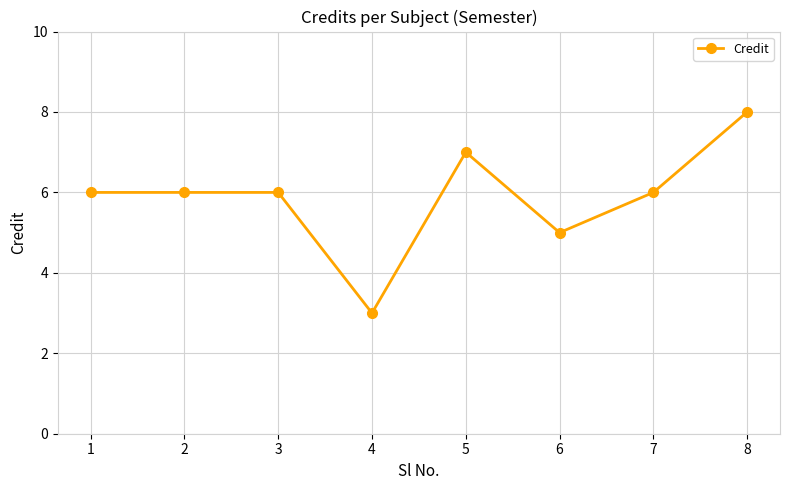

Approximately how many times larger is the value at 2 compared to 6?

1.2